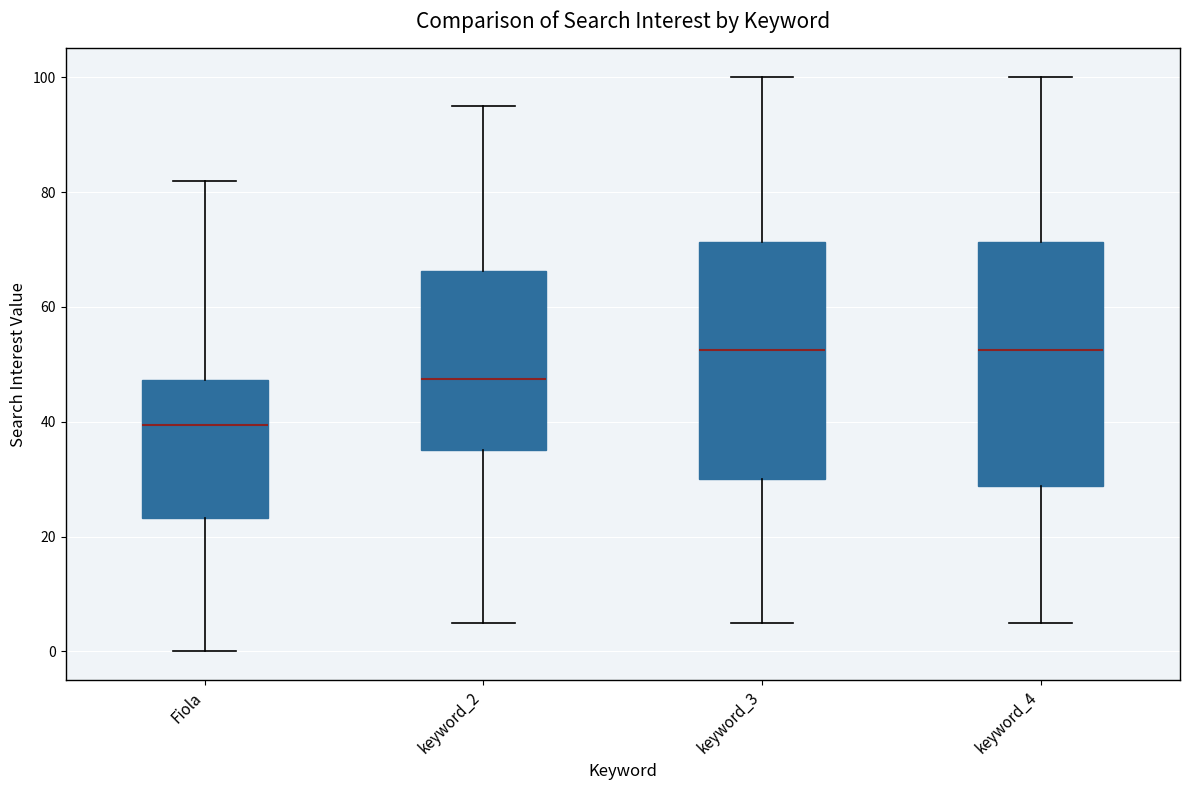

Where does the upper whisker of the box for keyword_4 end on the y-axis? The values are not printed on the chart, so give them approximately, as read against the axis.

100